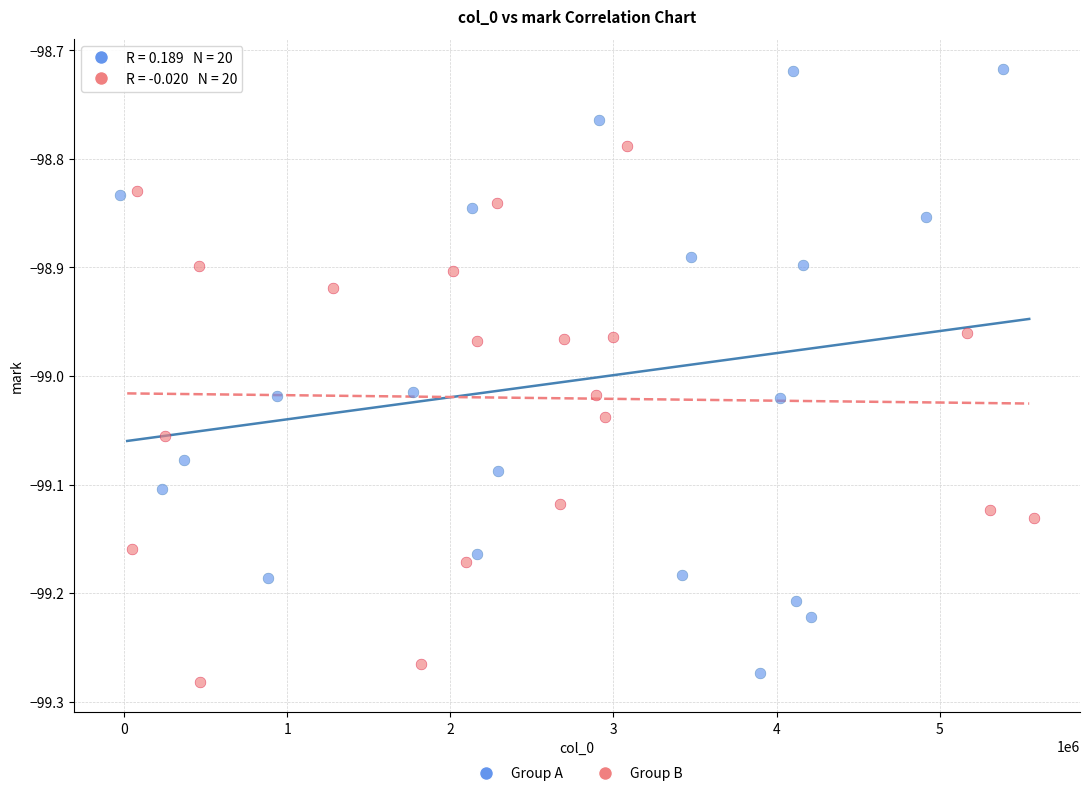

Which series reaches the maximum Y coordinate?

Group A